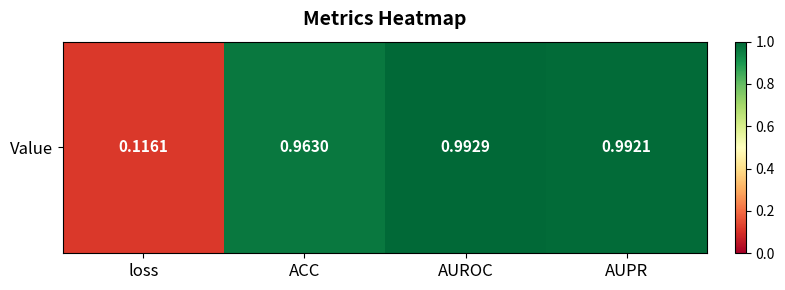

True or false: the data shows 1.0 at ACC.

True